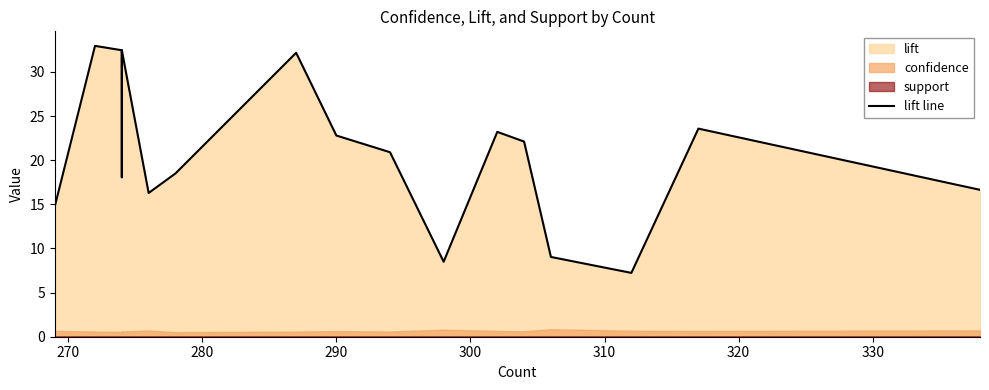

What is the difference between the second highest and minimum values?

25.7